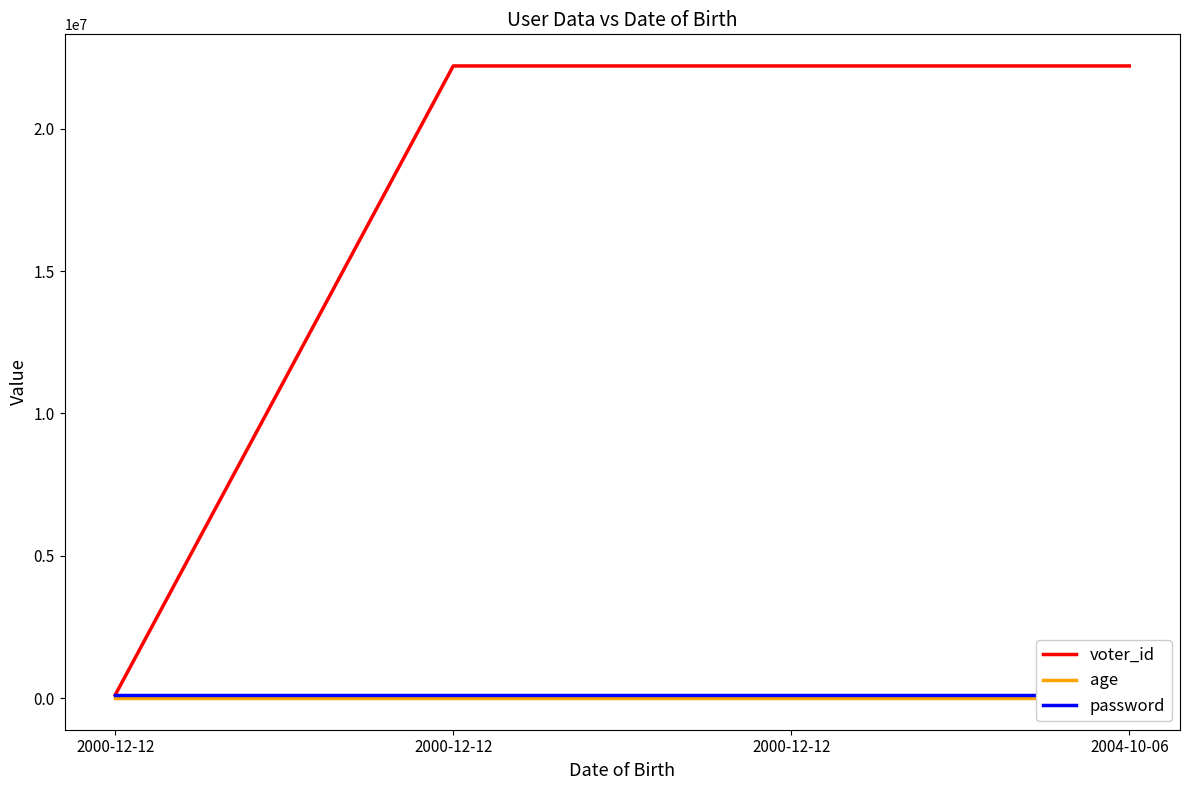

What value does the voter_id series have at 2000-12-12?

22211151